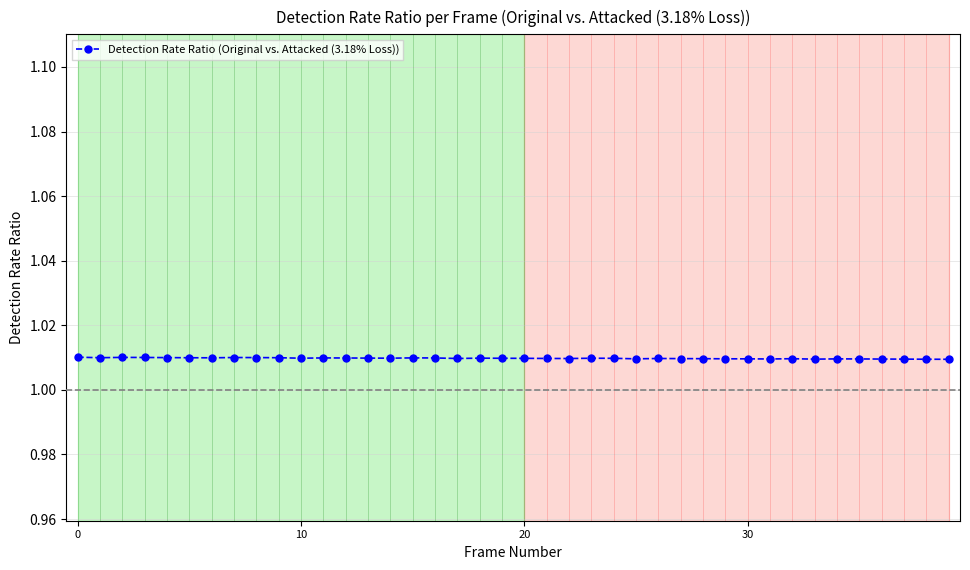

Count the values in the range 1 to 2.

40